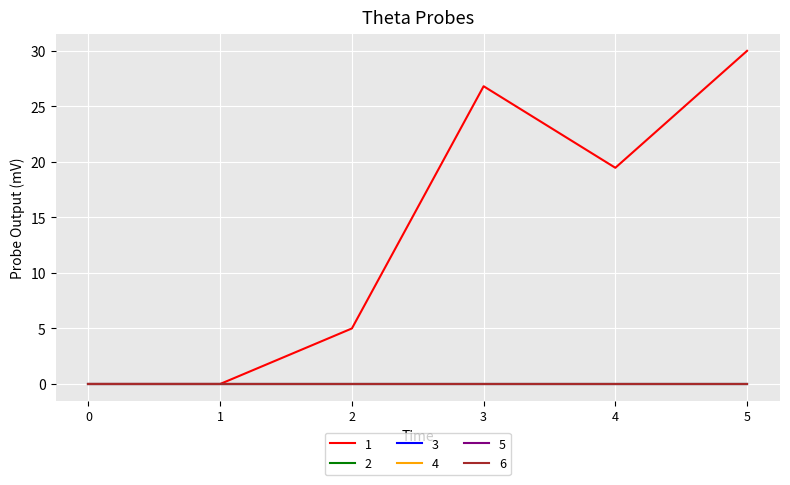

List the series in order of their peak value, highest first.

1, 2, 3, 4, 5, 6